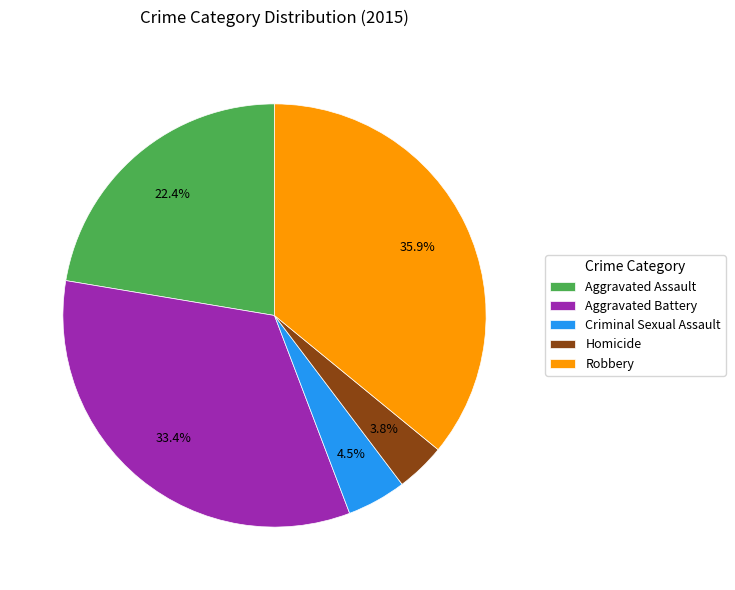

What is the ratio of the value at Robbery to the value at Aggravated Battery?

1.1